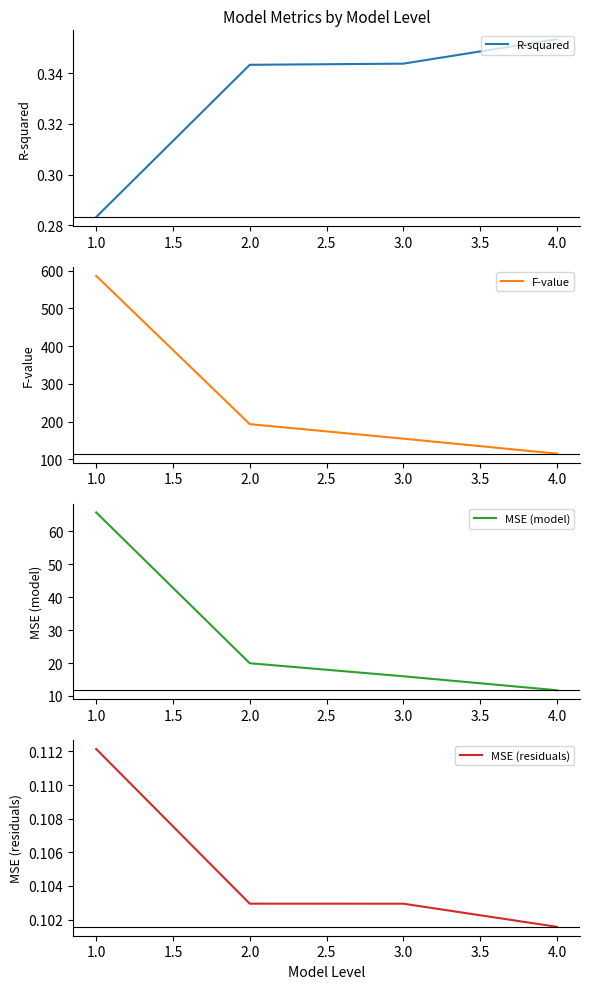

True or false: R-squared has more than 0 interior local peaks.

False